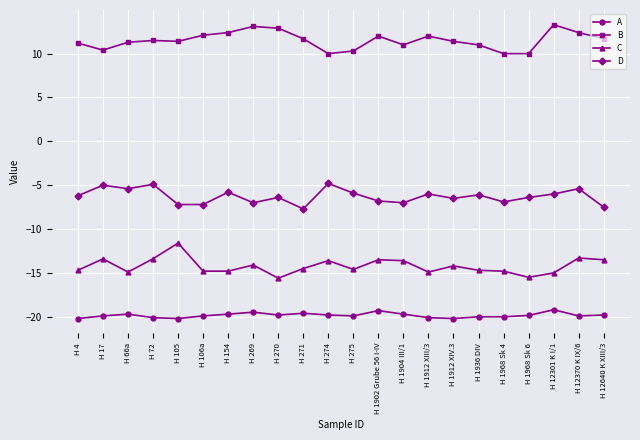

What is the average value of the A series?

-19.8